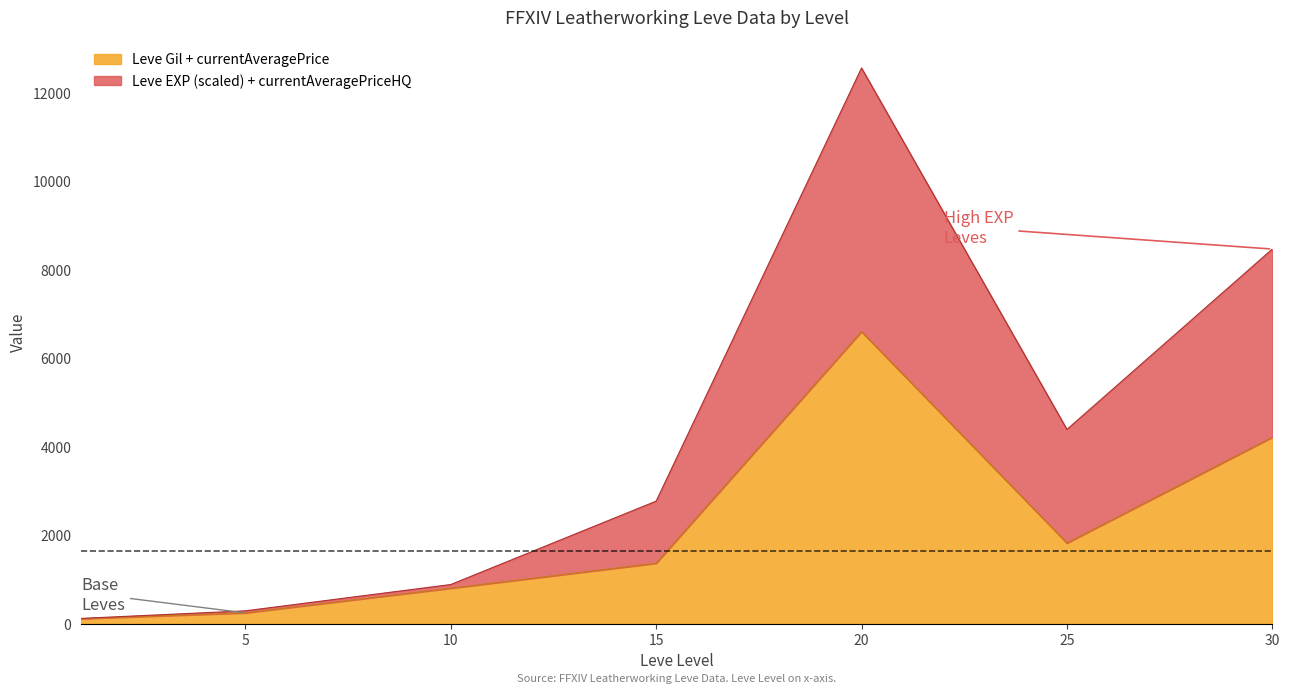

The value of currentAveragePriceHQ at 1 is 118.3. True or false?

True